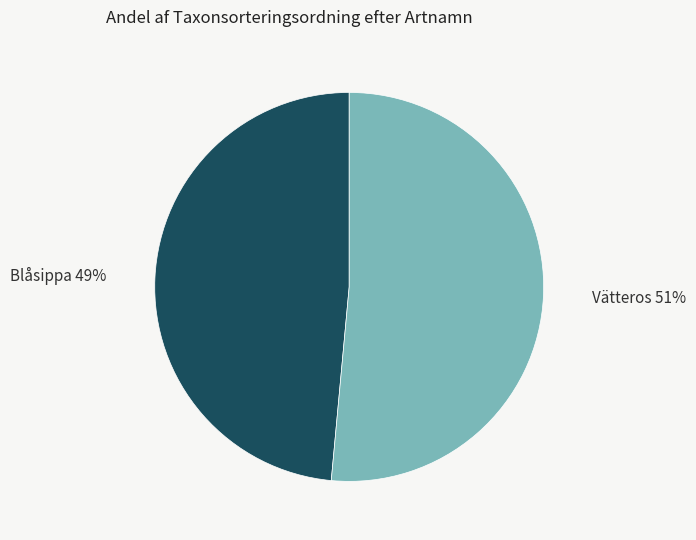

The Vätteros slice represents 51% of the pie. True or false?

True